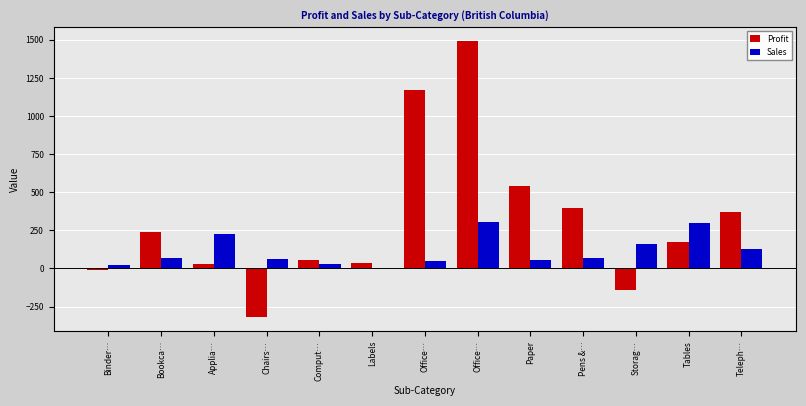

What value does the Profit series have at Storag…?

-139.8